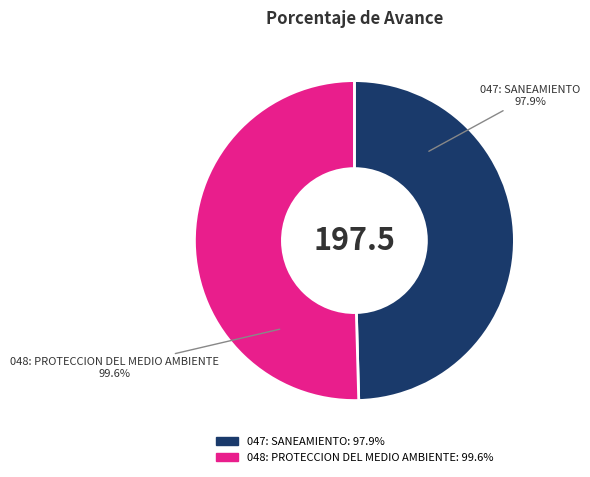

Combined, do 047: SANEAMIENTO and 048: PROTECCION DEL MEDIO AMBIENTE account for over 50%?

Yes